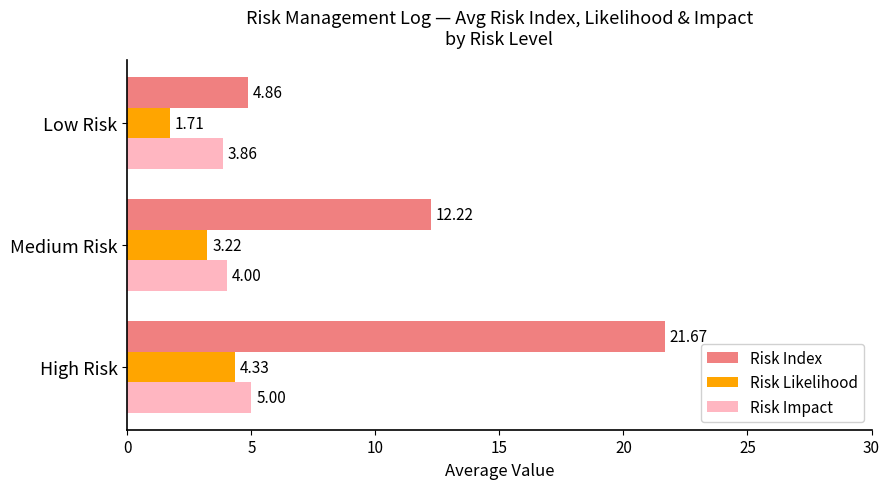

What is the difference between the maximum and second lowest values in the Risk Likelihood series?

1.1